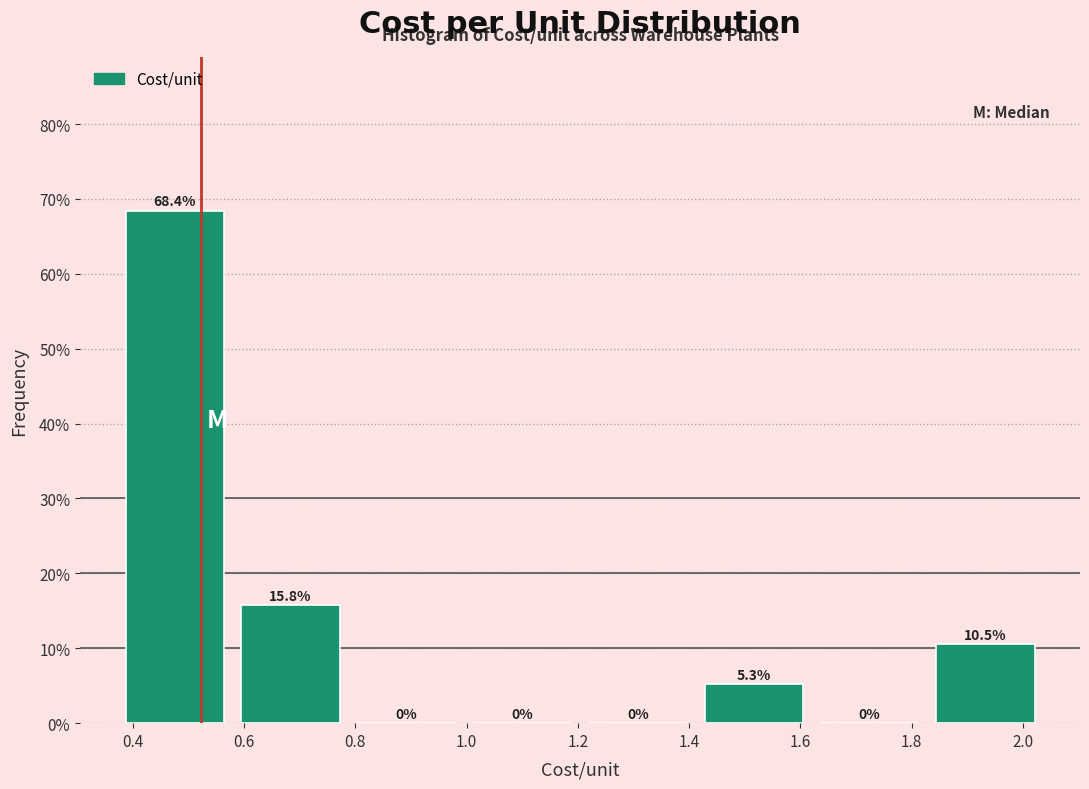

How tall is the bar that spans 0.58 to 0.78 on the x-axis? The bar edges are not printed on the chart, so give them approximately, as read against the axis.

15.8